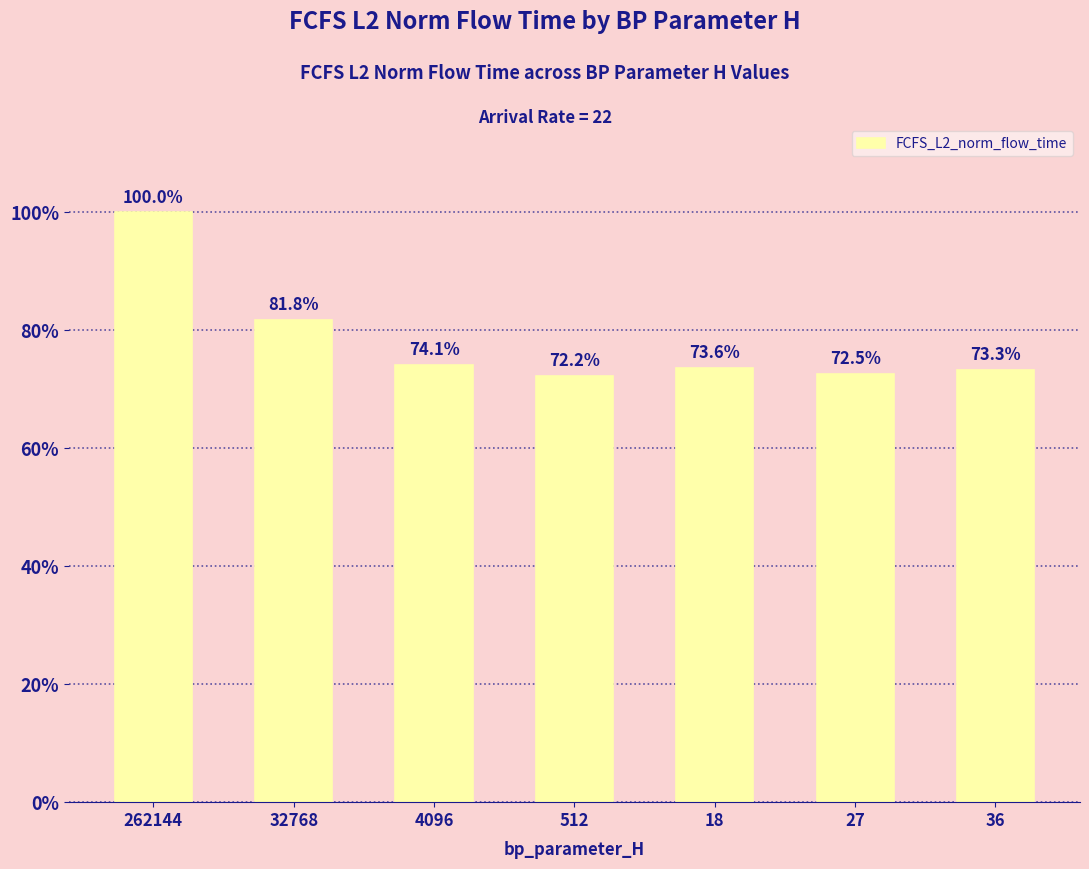

Which category has the highest value across all series?

262144